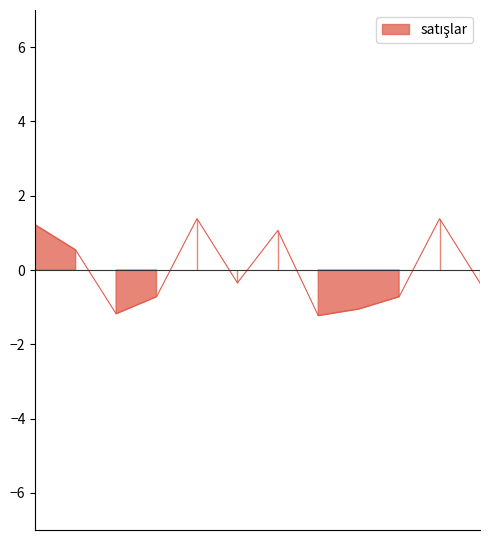

What is the difference between the maximum and minimum values?

2.6